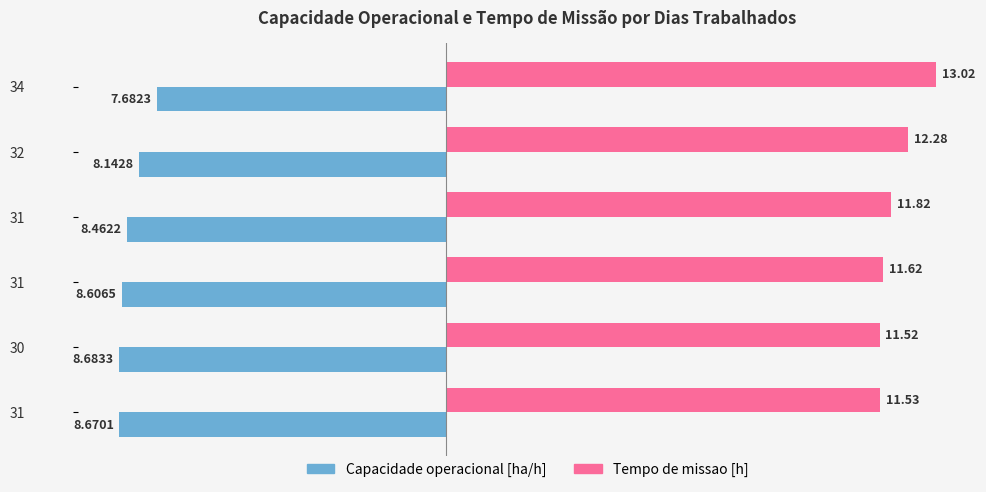

How many Tempo de missao [h] values are between 11 and 12?

4